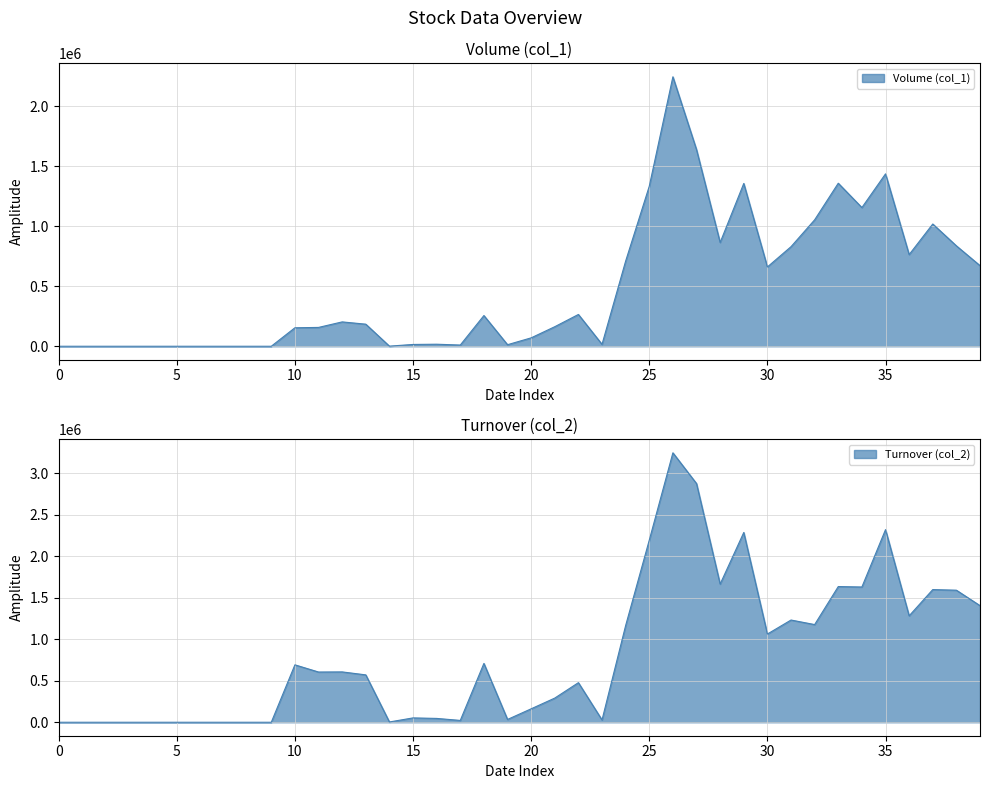

What is the maximum value shown in the chart?

3243240